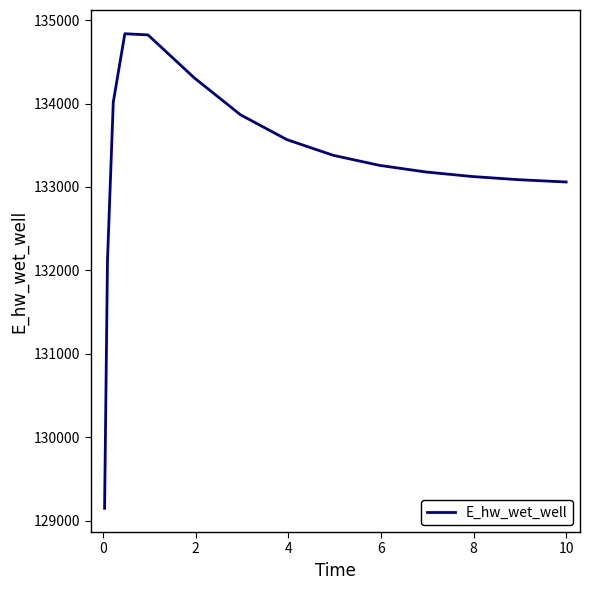

What is the maximum value shown in the chart?

134837.0